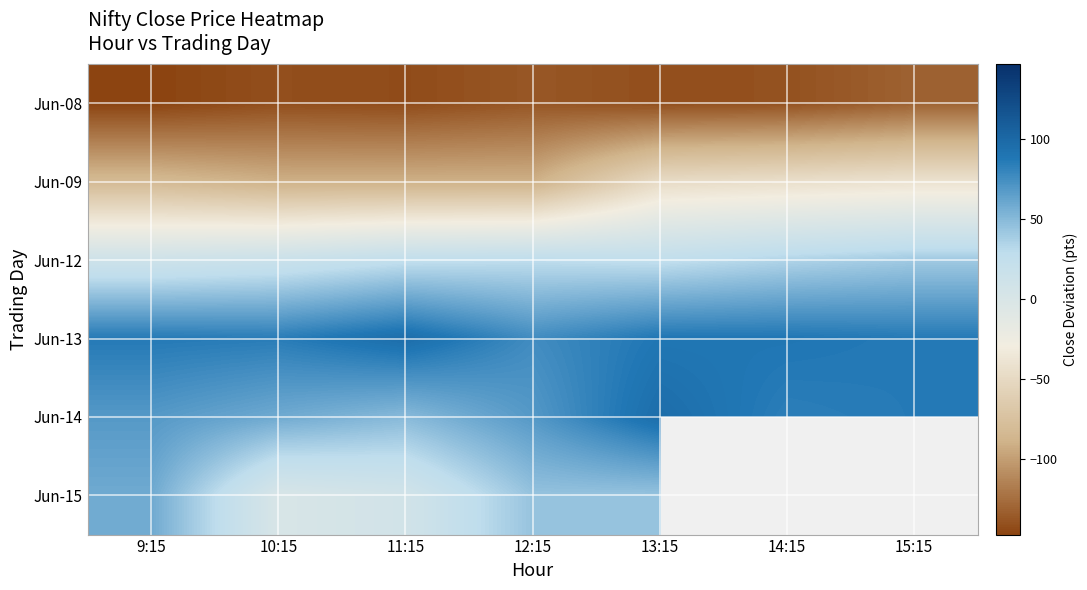

What is the spread (max minus min) of values at 14:15?

228.7